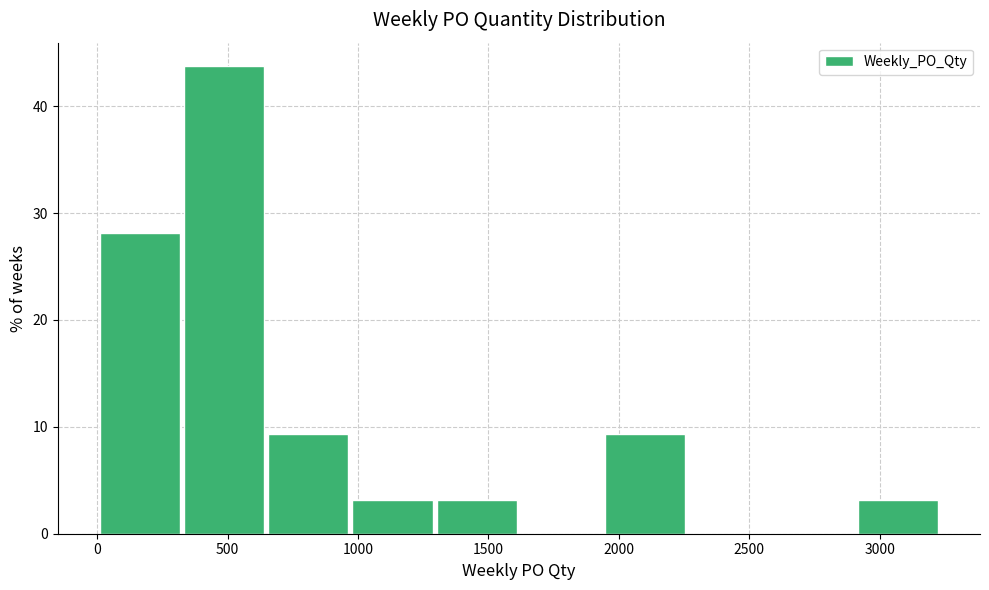

How tall is the bar that spans 0 to 350 on the x-axis? Neither the bar edges nor the heights are printed on the chart, so give them approximately, as read against the axes.

28